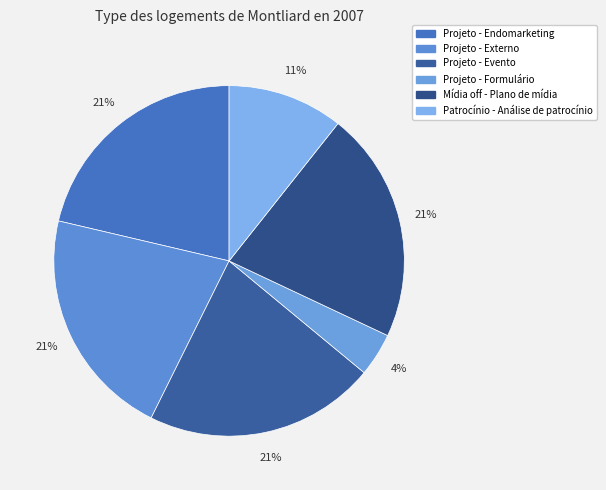

Count the number of slices in the pie.

6